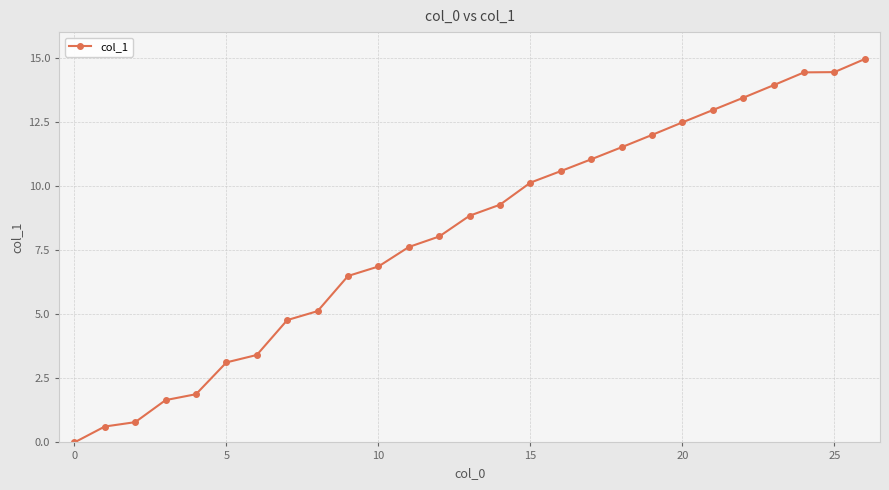

What is the difference between the maximum and second lowest values?

14.3